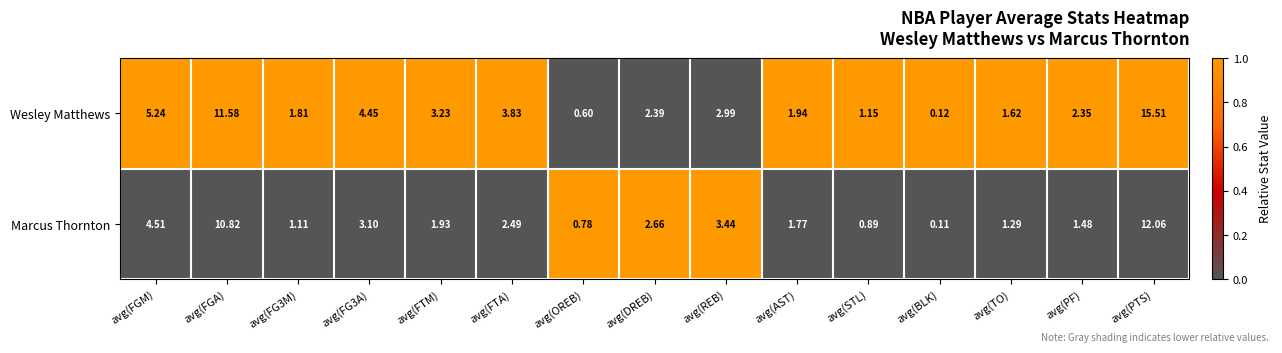

How many data points in Marcus Thornton are less than 1?

3